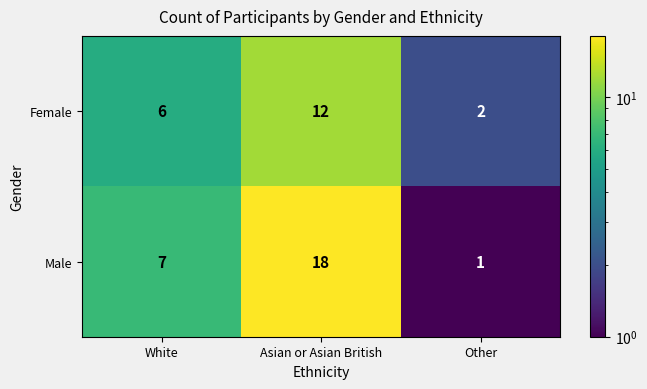

What is the difference between the highest and lowest values at Asian or Asian British?

6